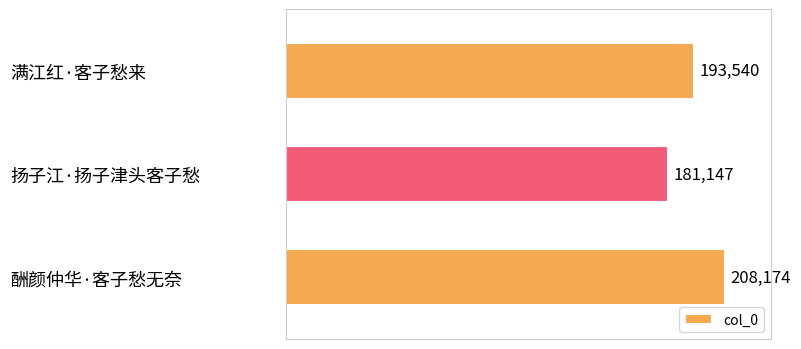

Reading bottom to top, list all the values displayed in this chart.

酬颜仲华·客子愁无奈=208174	扬子江·扬子津头客子愁=181147	满江红·客子愁来=193540